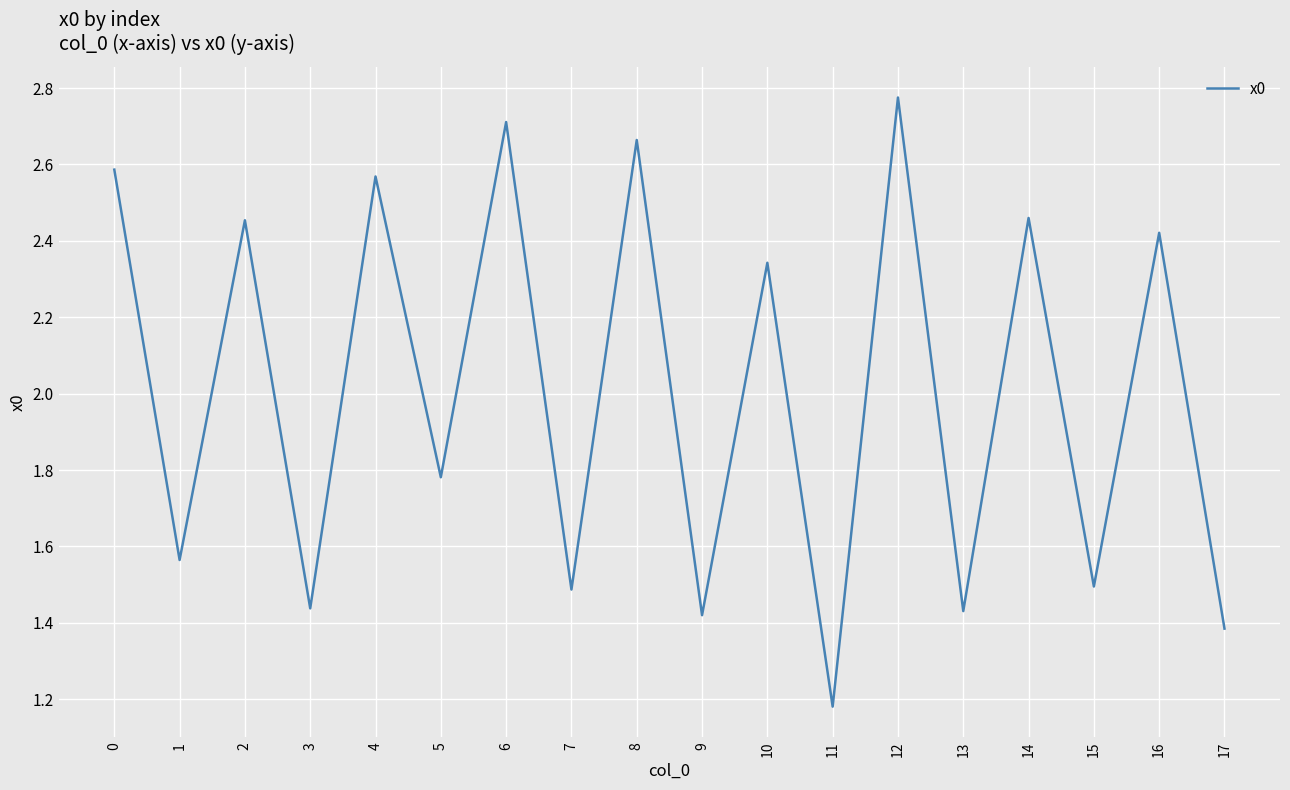

What is the difference between the values at 13 and 14?

1.0